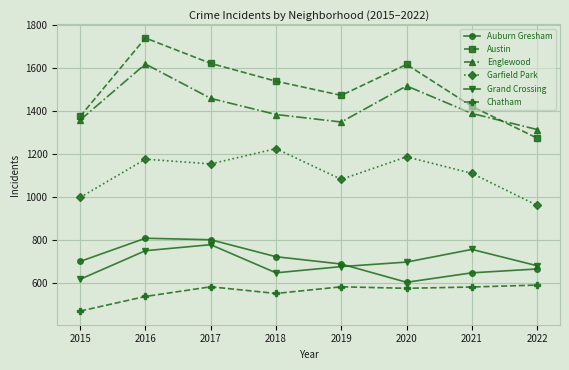

True or false: Englewood and Auburn Gresham intersect in this chart.

False